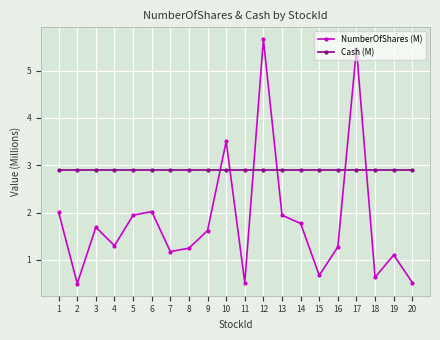

At how many categories does at least one series exceed 0?

20